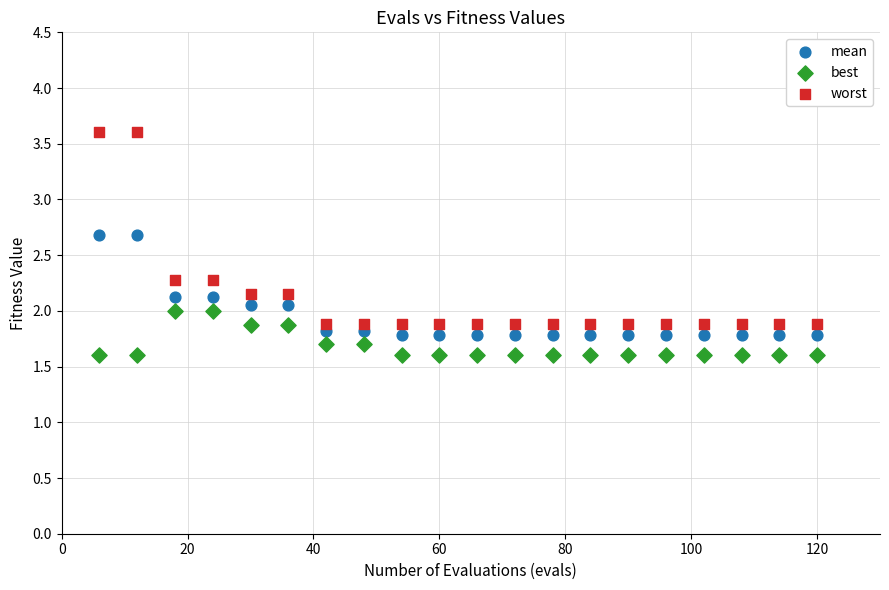

Which series has the largest Y range (max minus min)?

worst